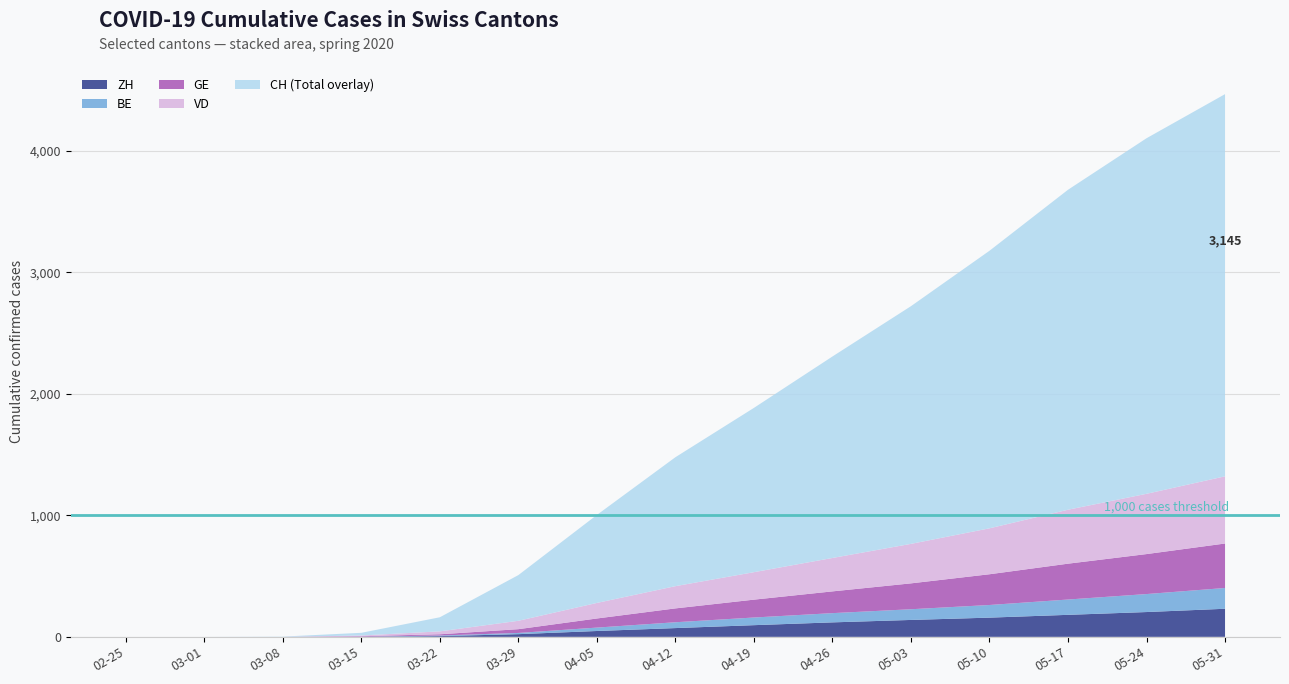

Reading left to right, list all the values displayed in this chart.

CH: 2020-02-25=0	2020-03-01=0	2020-03-08=2	2020-03-15=22	2020-03-22=116	2020-03-29=376	2020-04-05=724	2020-04-12=1061	2020-04-19=1352	2020-04-26=1658	2020-05-03=1956	2020-05-10=2284	2020-05-17=2633	2020-05-24=2926	2020-05-31=3145
VD: 2020-02-25=0	2020-03-01=0	2020-03-08=0	2020-03-15=6	2020-03-22=24	2020-03-29=69	2020-04-05=128	2020-04-12=183	2020-04-19=226	2020-04-26=275	2020-05-03=325	2020-05-10=378	2020-05-17=444	2020-05-24=496	2020-05-31=553
GE: 2020-02-25=0	2020-03-01=0	2020-03-08=0	2020-03-15=4	2020-03-22=10	2020-03-29=31	2020-04-05=75	2020-04-12=114	2020-04-19=147	2020-04-26=179	2020-05-03=213	2020-05-10=253	2020-05-17=295	2020-05-24=329	2020-05-31=366
BE: 2020-02-25=0	2020-03-01=0	2020-03-08=0	2020-03-15=0	2020-03-22=5	2020-03-29=10	2020-04-05=28	2020-04-12=48	2020-04-19=63	2020-04-26=76	2020-05-03=88	2020-05-10=104	2020-05-17=126	2020-05-24=148	2020-05-31=171
ZH: 2020-02-25=0	2020-03-01=0	2020-03-08=0	2020-03-15=1	2020-03-22=6	2020-03-29=22	2020-04-05=48	2020-04-12=72	2020-04-19=96	2020-04-26=119	2020-05-03=139	2020-05-10=158	2020-05-17=181	2020-05-24=204	2020-05-31=231